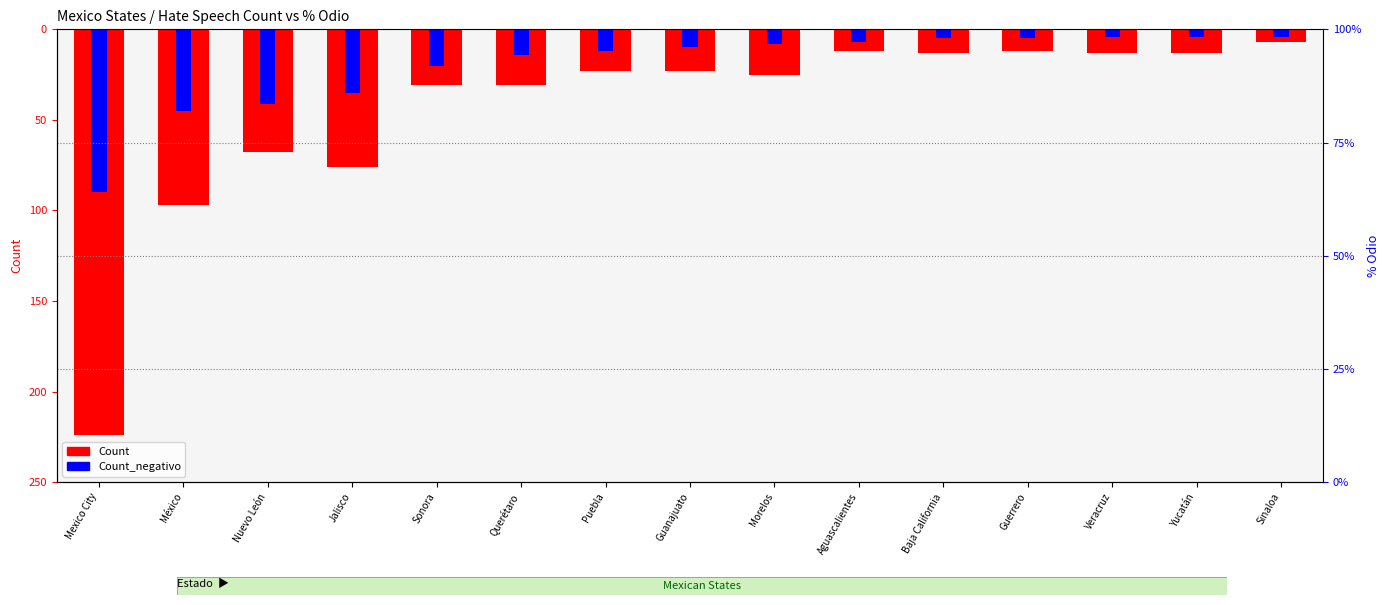

Rank the series by their average value, from lowest to highest.

Count, Count_negativo